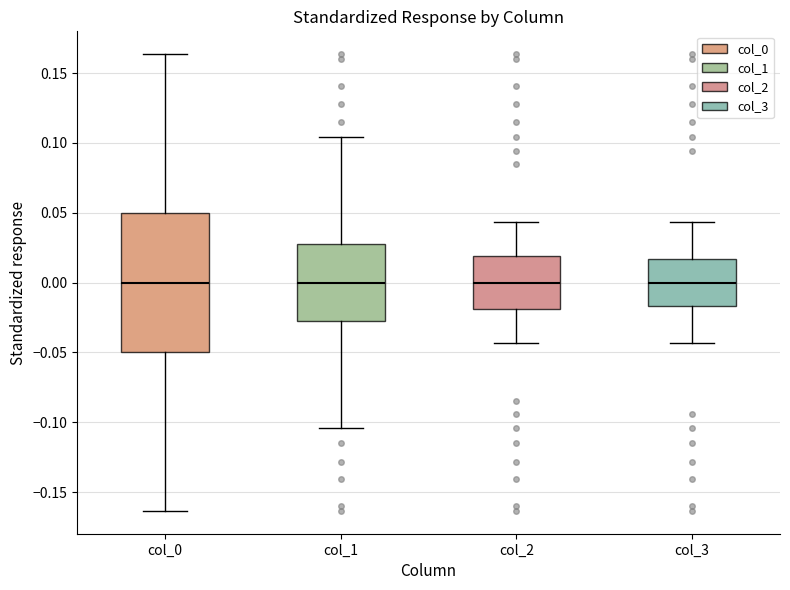

Reading left to right, read every box against the y-axis: the position of its median line, the range the box covers, and the ends of its whiskers. The values are not printed on the chart, so give them approximately, as read against the axis.

col_0: median 0.000, box -0.050 to 0.050, whiskers -0.165 to 0.165
col_1: median 0.000, box -0.030 to 0.030, whiskers -0.105 to 0.105
col_2: median 0.000, box -0.020 to 0.020, whiskers -0.045 to 0.045
col_3: median 0.000, box -0.015 to 0.015, whiskers -0.045 to 0.045